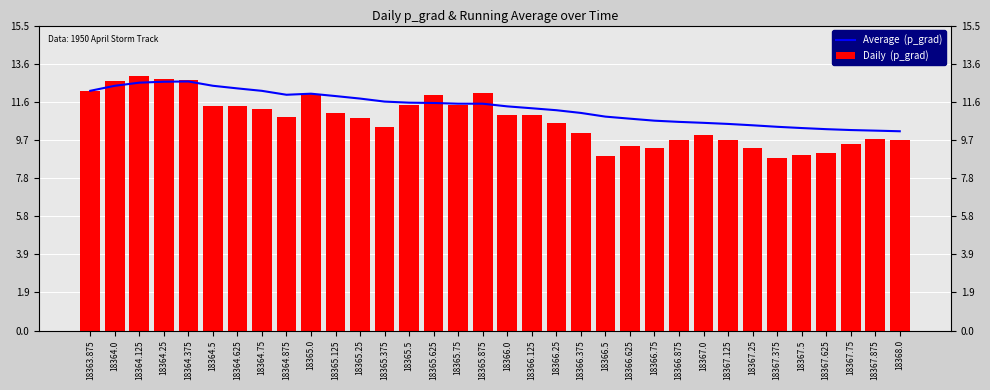

Reading left to right, what are all the values shown in this chart?

Average  (p_grad): 18363.875=12.2	18364.0=12.5	18364.125=12.6	18364.25=12.7	18364.375=12.7	18364.5=12.5	18364.625=12.3	18364.75=12.2	18364.875=12.0	18365.0=12.1	18365.125=11.9	18365.25=11.8	18365.375=11.7	18365.5=11.6	18365.625=11.6	18365.75=11.5	18365.875=11.5	18366.0=11.4	18366.125=11.3	18366.25=11.2	18366.375=11.1	18366.5=10.9	18366.625=10.8	18366.75=10.7	18366.875=10.6	18367.0=10.6	18367.125=10.5	18367.25=10.4	18367.375=10.4	18367.5=10.3	18367.625=10.3	18367.75=10.2	18367.875=10.2	18368.0=10.1
Daily  (p_grad): 18363.875=12.2	18364.0=12.7	18364.125=12.9	18364.25=12.8	18364.375=12.8	18364.5=11.5	18364.625=11.4	18364.75=11.3	18364.875=10.9	18365.0=12.1	18365.125=11.1	18365.25=10.8	18365.375=10.3	18365.5=11.5	18365.625=12.0	18365.75=11.5	18365.875=12.1	18366.0=10.9	18366.125=11.0	18366.25=10.5	18366.375=10.0	18366.5=8.9	18366.625=9.4	18366.75=9.3	18366.875=9.7	18367.0=9.9	18367.125=9.7	18367.25=9.3	18367.375=8.8	18367.5=8.9	18367.625=9.0	18367.75=9.5	18367.875=9.8	18368.0=9.7